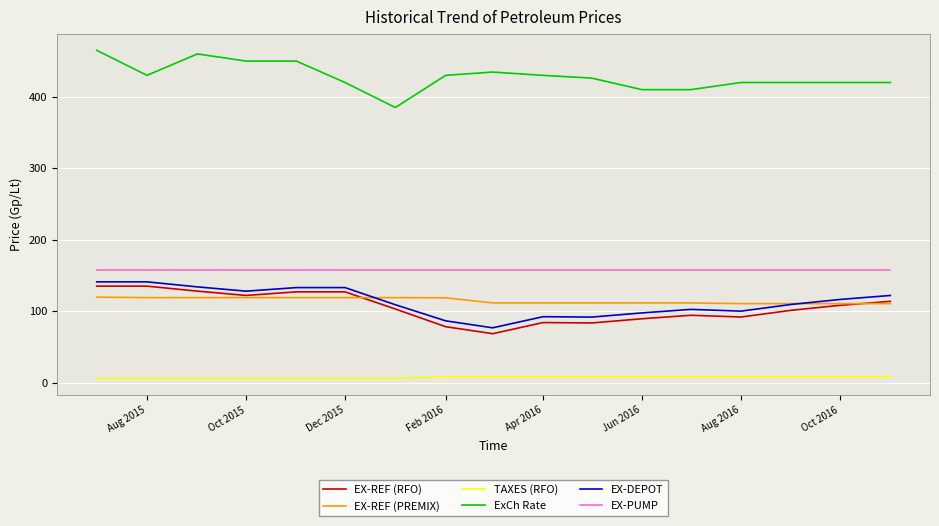

What is the maximum value for EX-REF (PREMIX)?

119.6